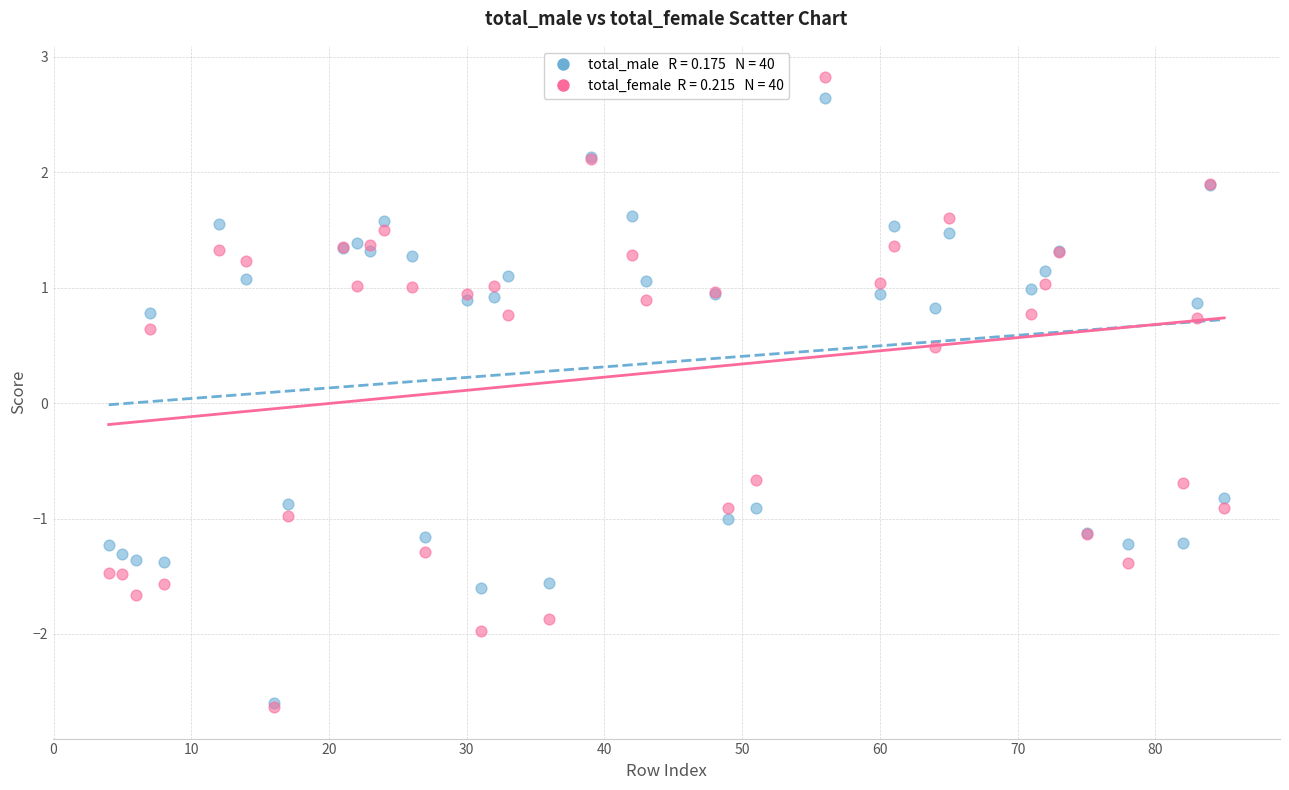

Across all series, what Y value is closest to 0?

0.5